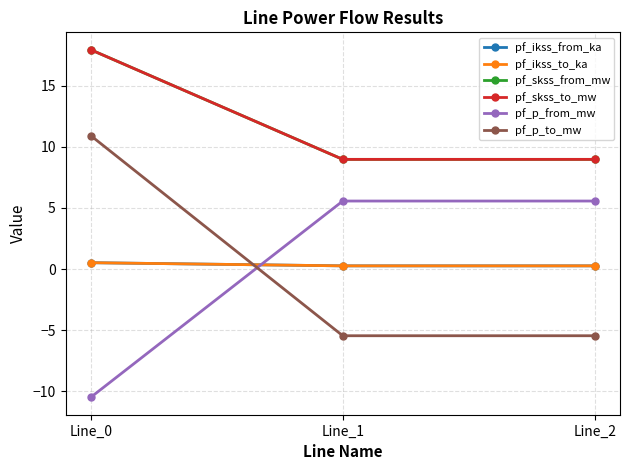

At Line_1, list the series in order from smallest to largest.

pf_p_to_mw, pf_ikss_from_ka, pf_ikss_to_ka, pf_p_from_mw, pf_skss_from_mw, pf_skss_to_mw